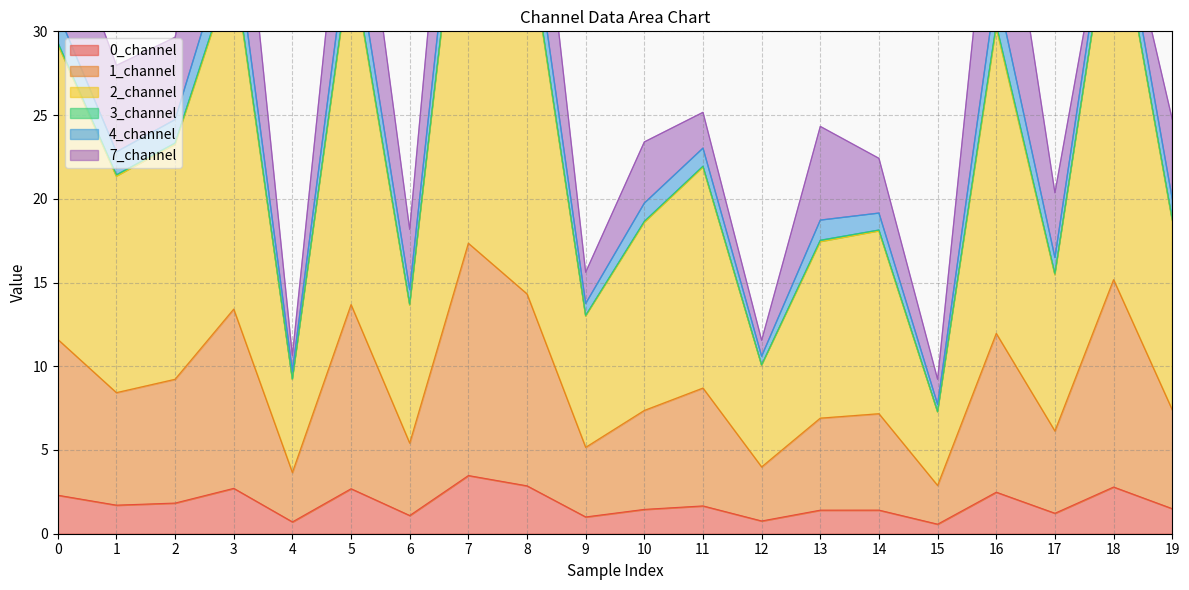

The 0_channel series shows 0.4 at 19. True or false?

False